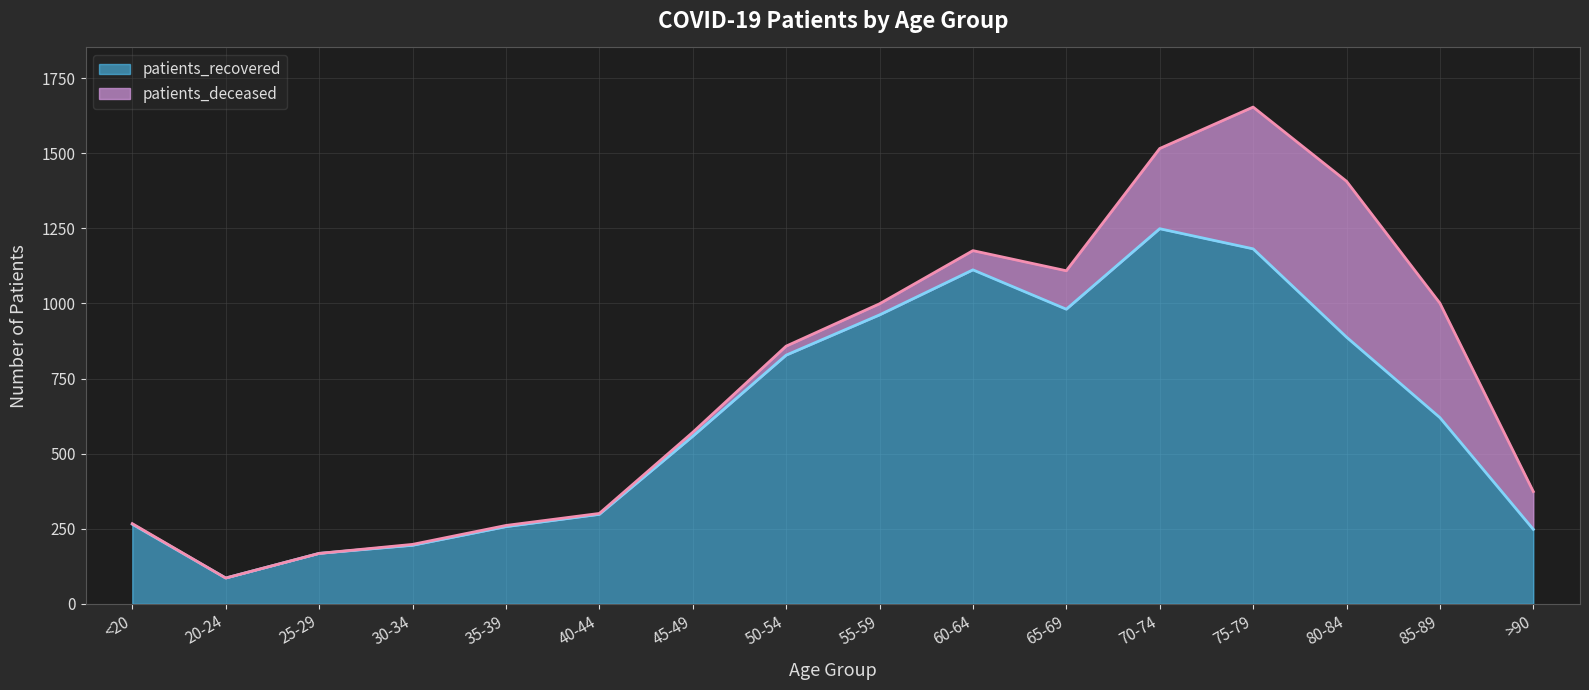

What is the value of the 4th point from the left?

195